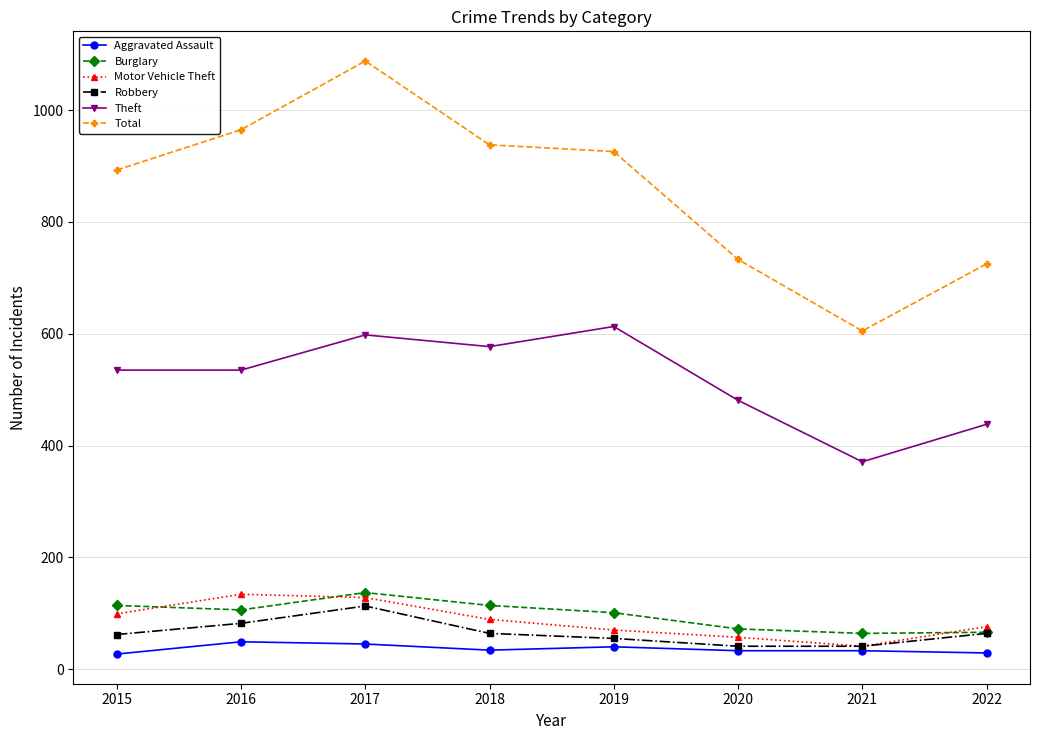

Count the number of categories in the chart.

8